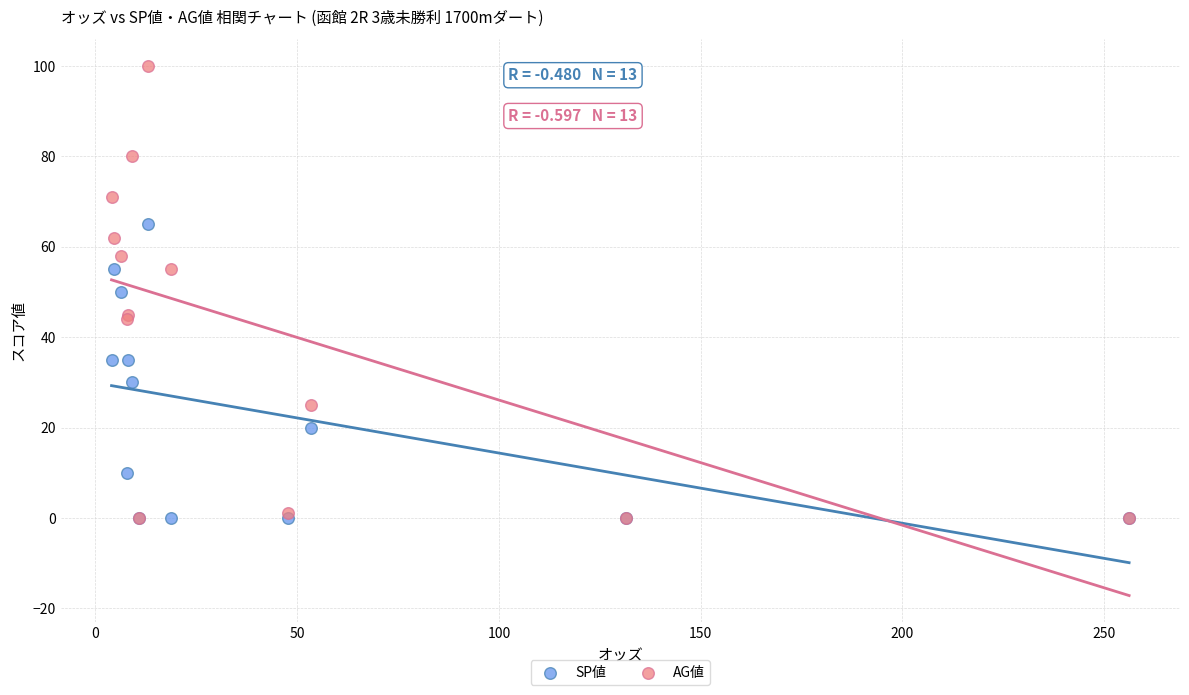

What are all the series names shown in the legend?

SP値, AG値